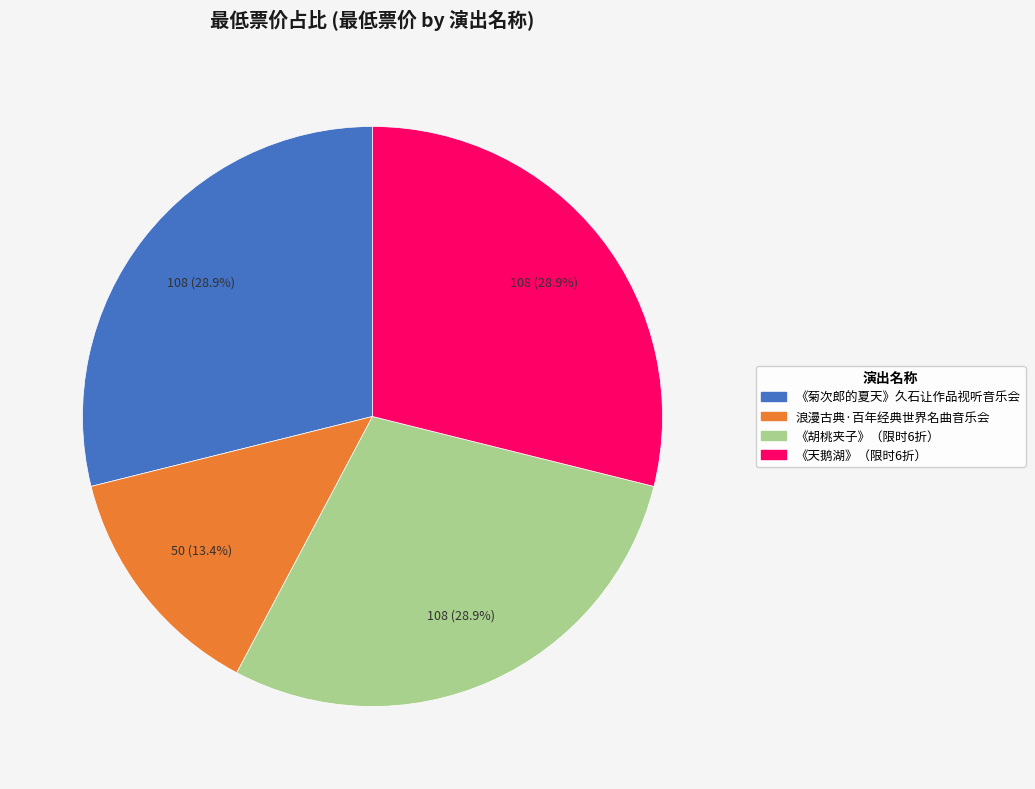

Does any single category account for the majority?

No